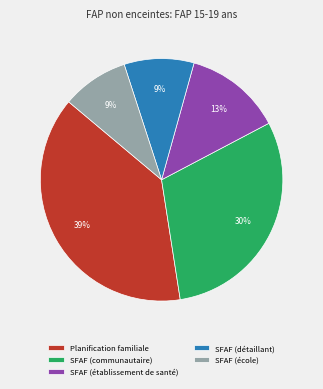

True or false: SFAF (détaillant) accounts for 1% of the total.

False